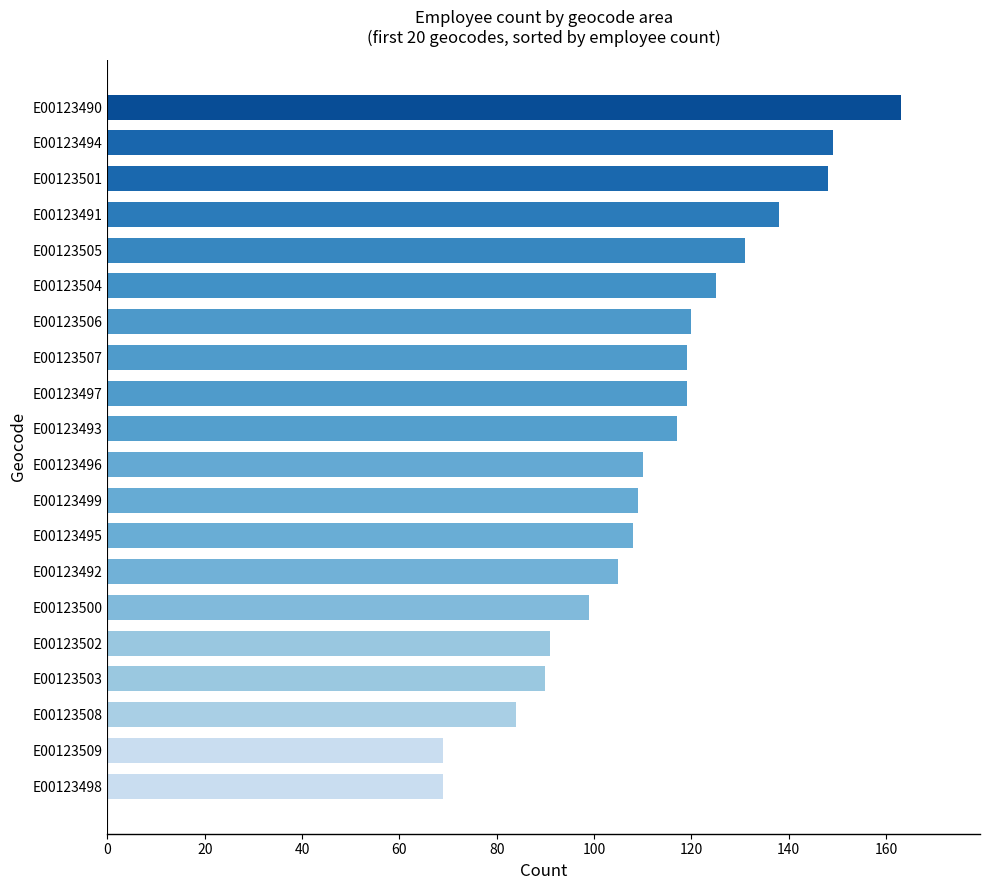

What is the smallest value displayed?

69